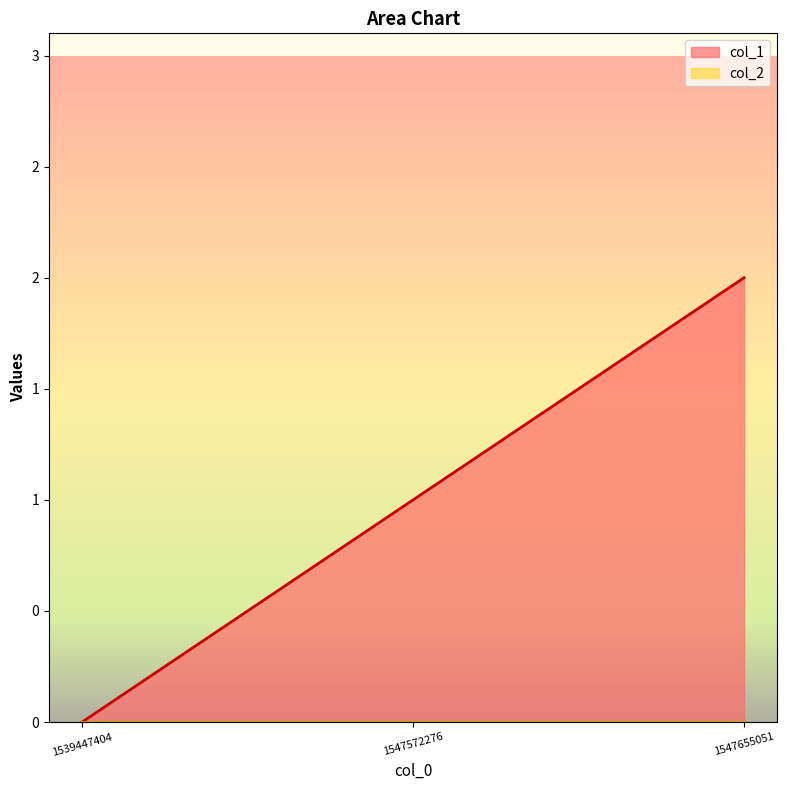

How many lines are shown in the chart?

1